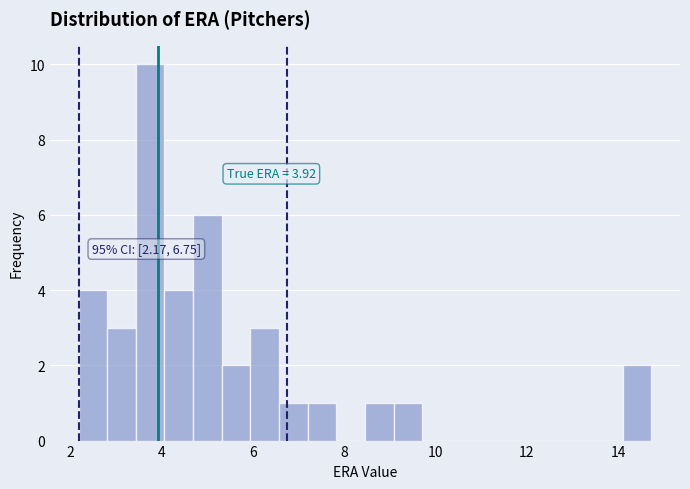

Around what value on the x-axis is the tallest bar? Give the approximate position of its centre, as read against the axis.

3.8